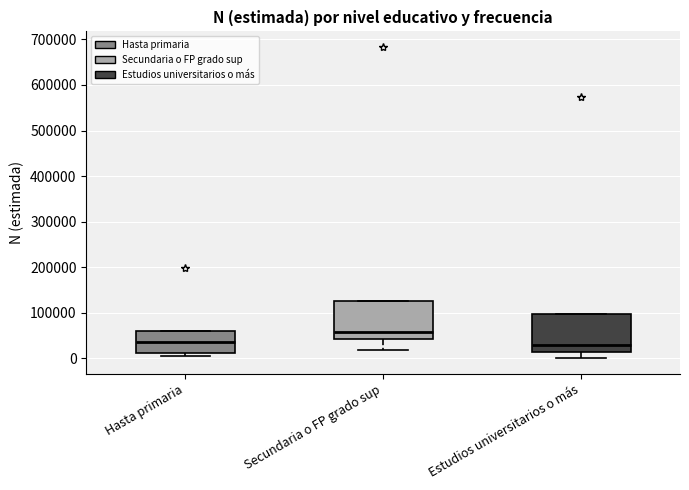

Reading left to right, transcribe this box plot: for each box, give where its median line is, the range the box spans, and where its two whiskers end, as read against the y-axis. The values are not printed on the chart, so give them approximately, as read against the axis.

Hasta primaria: median 40000, box 10000 to 60000, whiskers 10000 (just below the box's lower edge) to 60000
Secundaria o FP grado sup: median 60000, box 40000 to 130000, whiskers 20000 to 130000
Estudios universitarios o más: median 30000, box 10000 to 100000, whiskers 0 to 100000